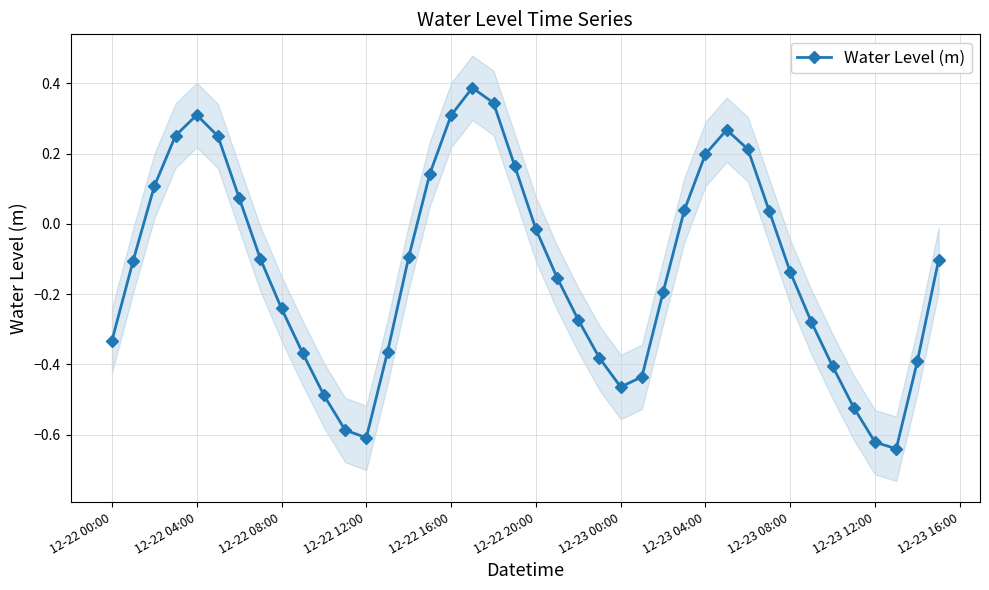

What is the highest value of the Water Level (m) series?

0.4